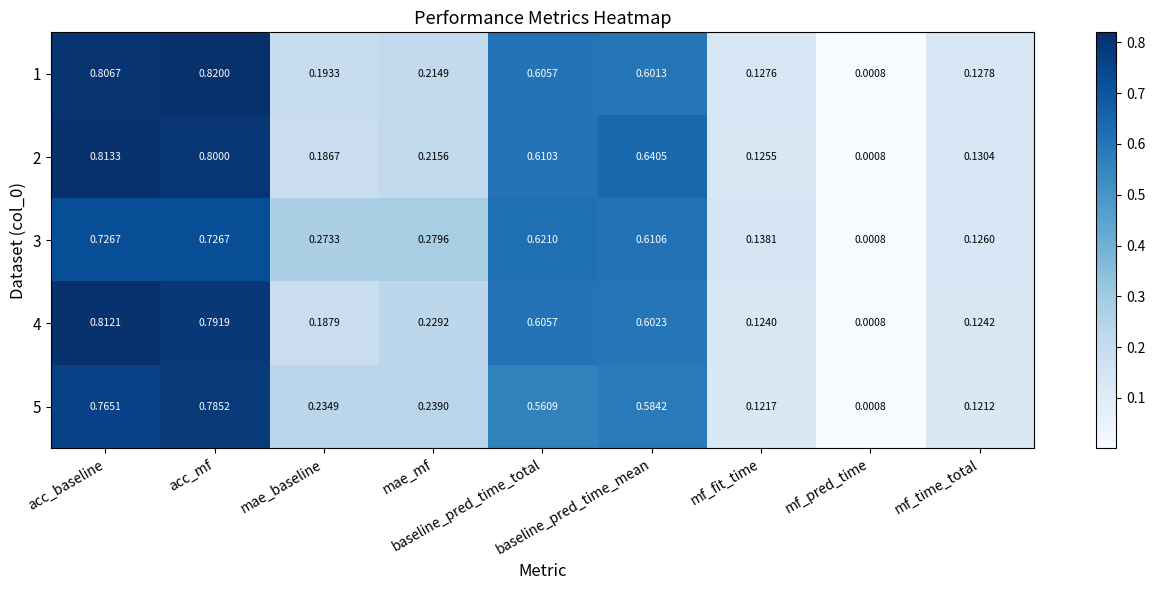

Which series has the largest total across all categories?

2